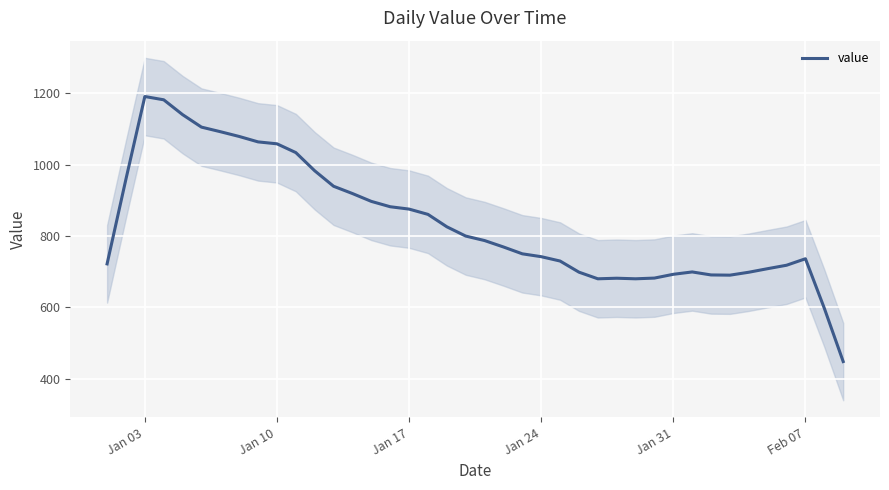

What is the highest value of the value series?

1191.0